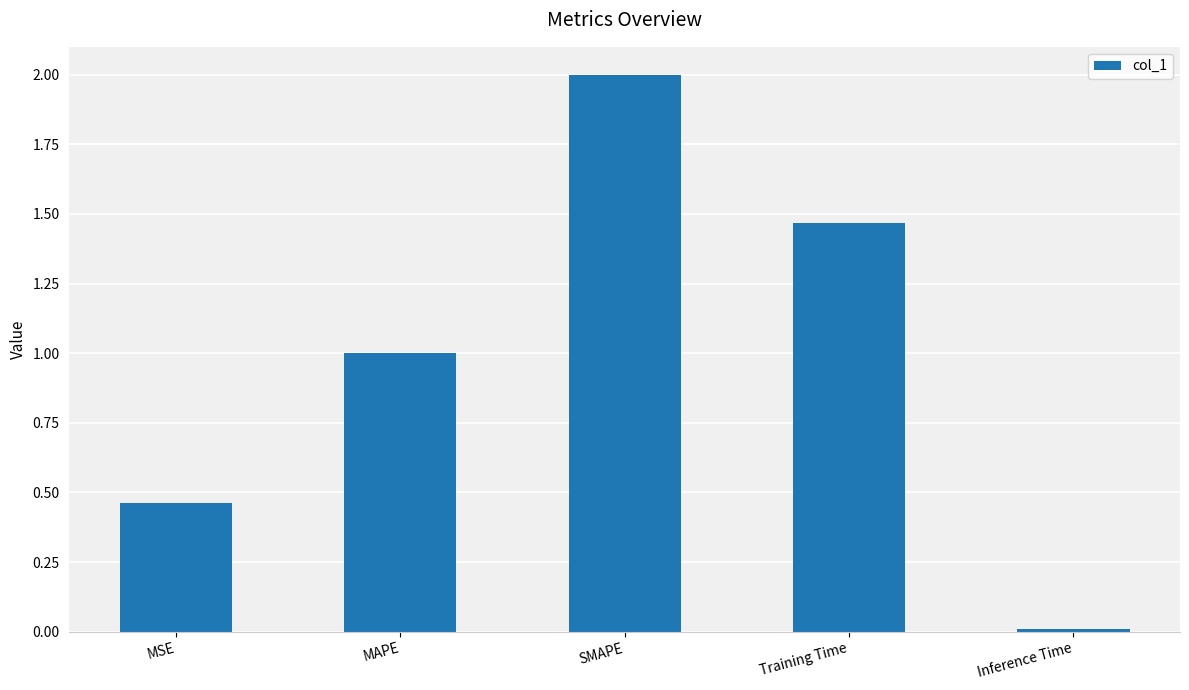

What is the change in value from MAPE to SMAPE?

+1.0